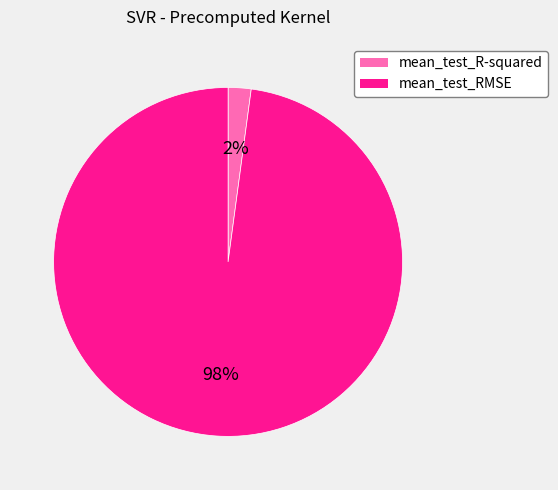

Count the number of slices in the pie.

2